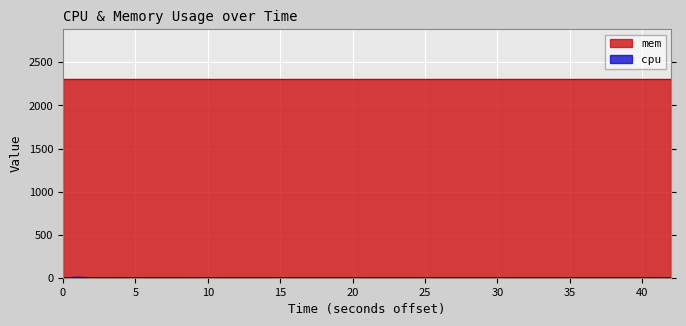

The value at 14 is 4.2. True or false?

False